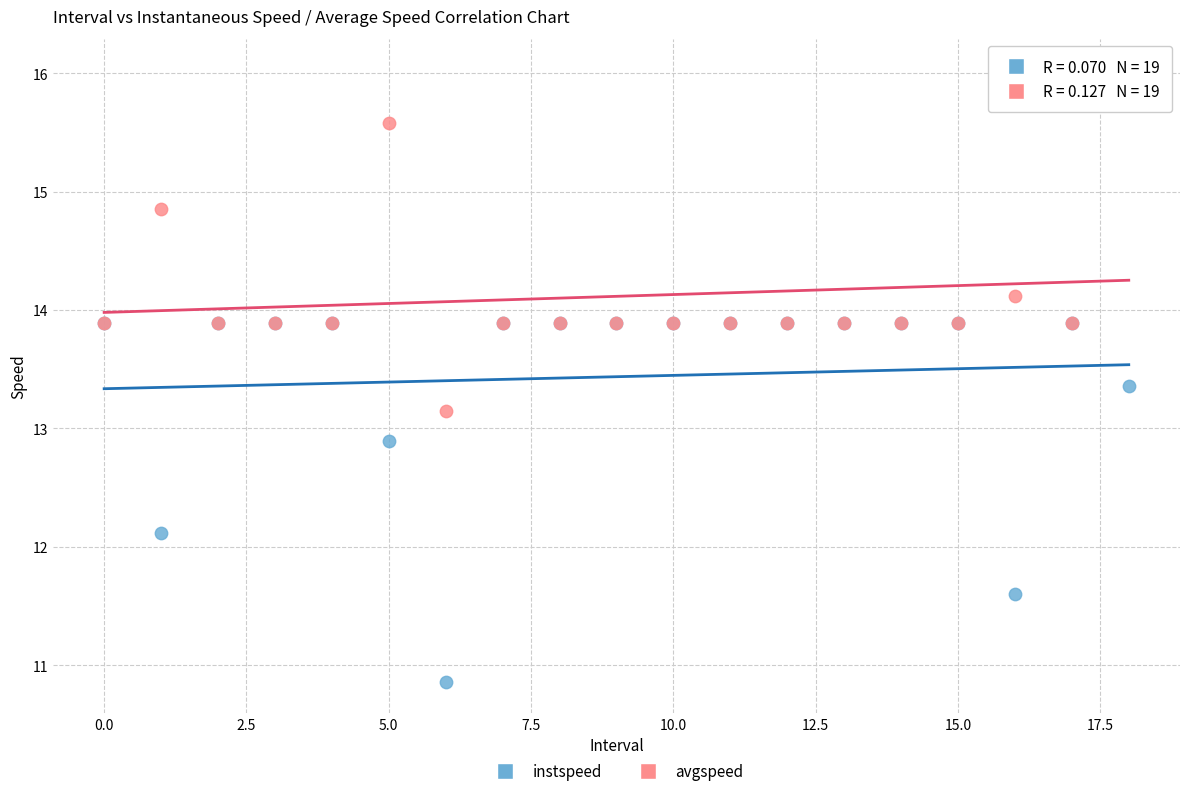

In the instspeed series, what Y value is closest to 12?

12.1